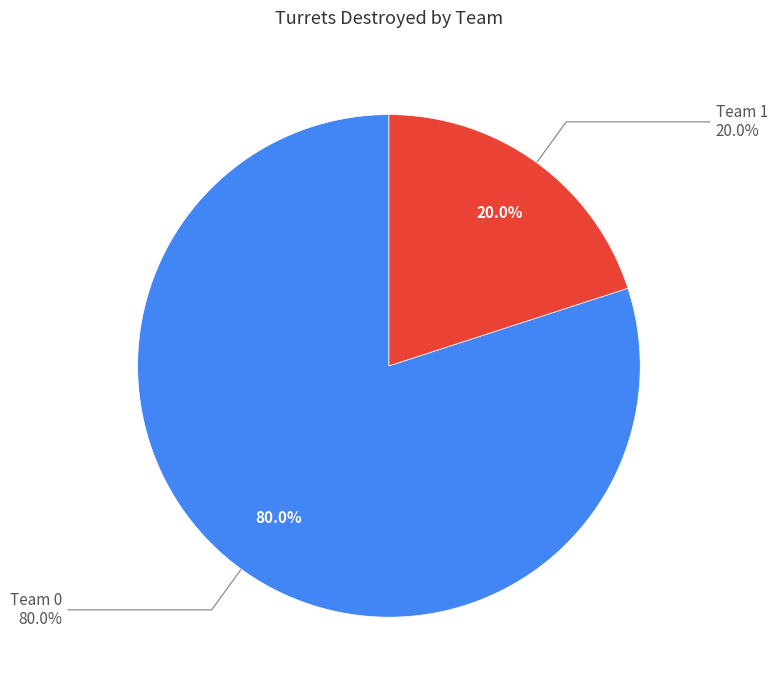

Rank the categories by value from lowest to highest.

Team 1, Team 0